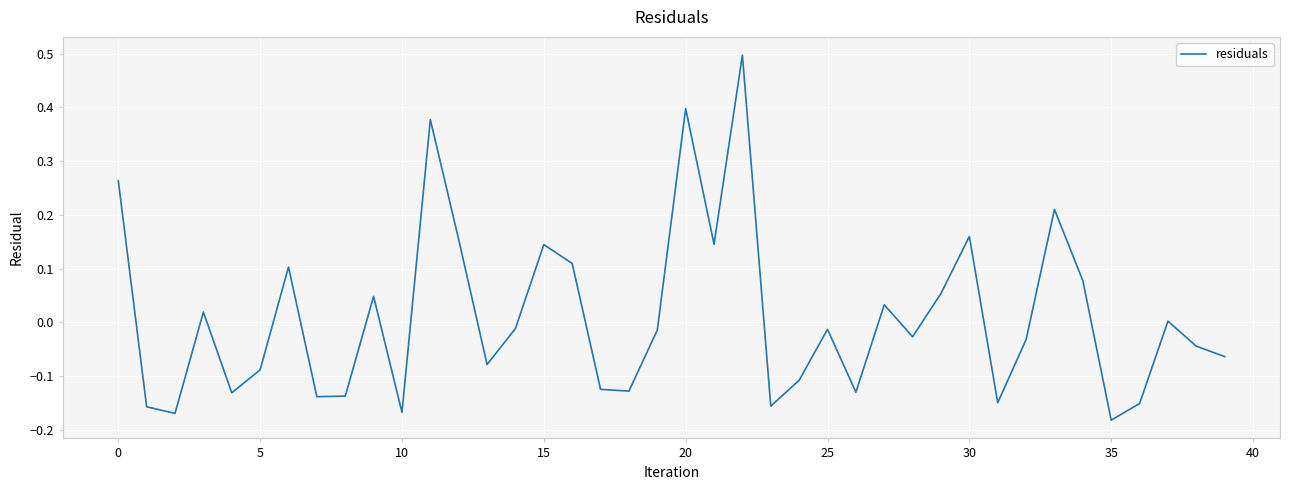

What is the maximum value shown in the chart?

0.5